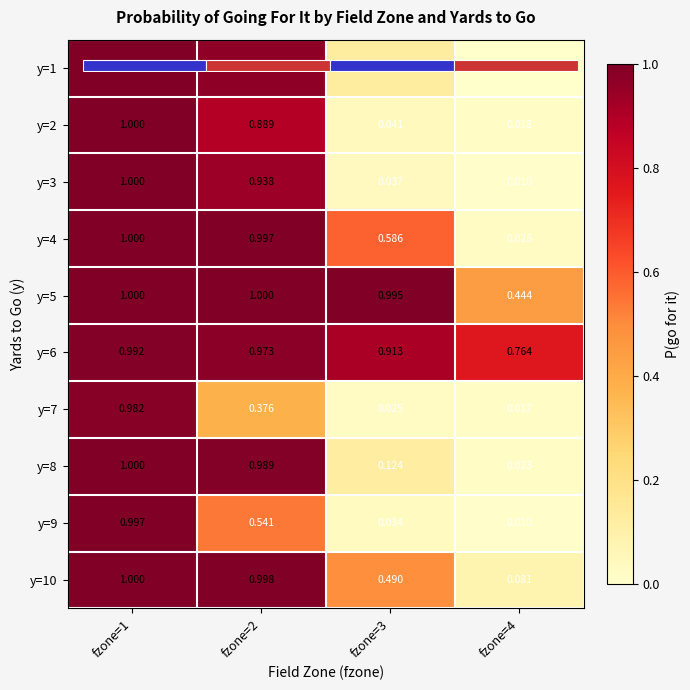

True or false: y=8 has a value of 0.0 at fzone=4.

False